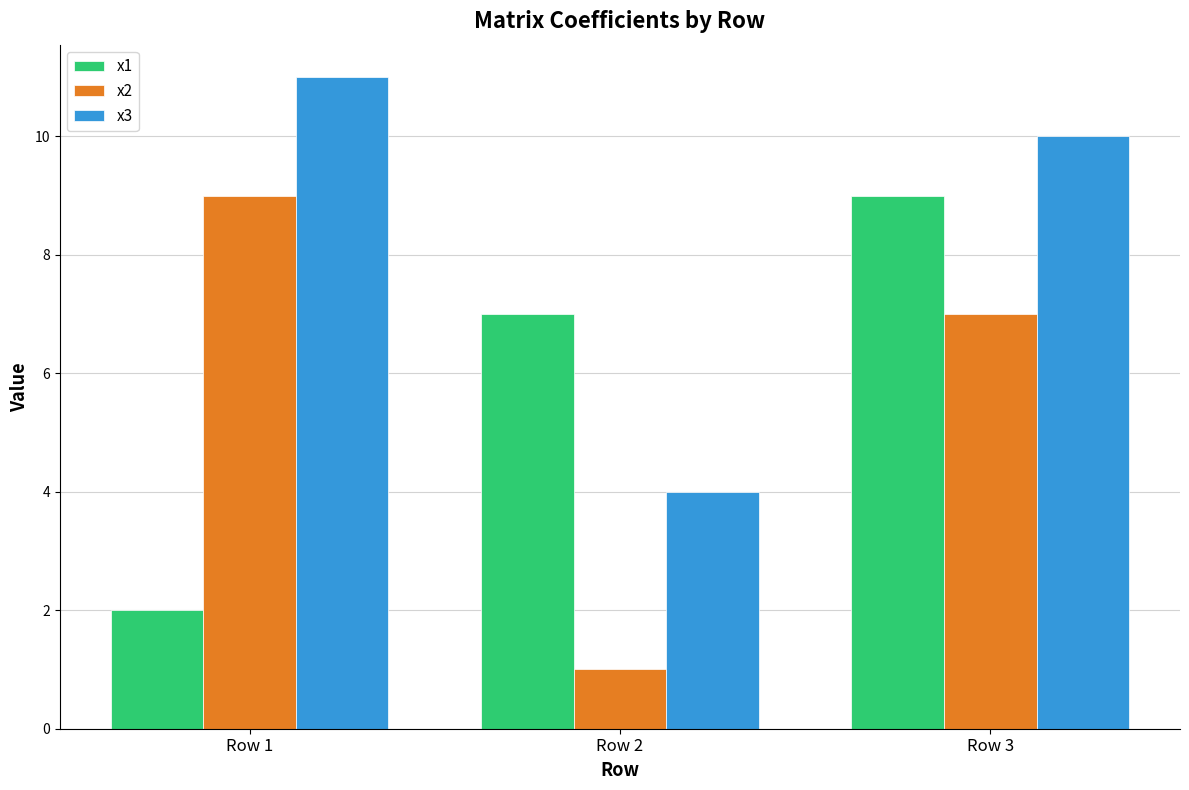

What are all the series names shown in the legend?

x1, x2, x3